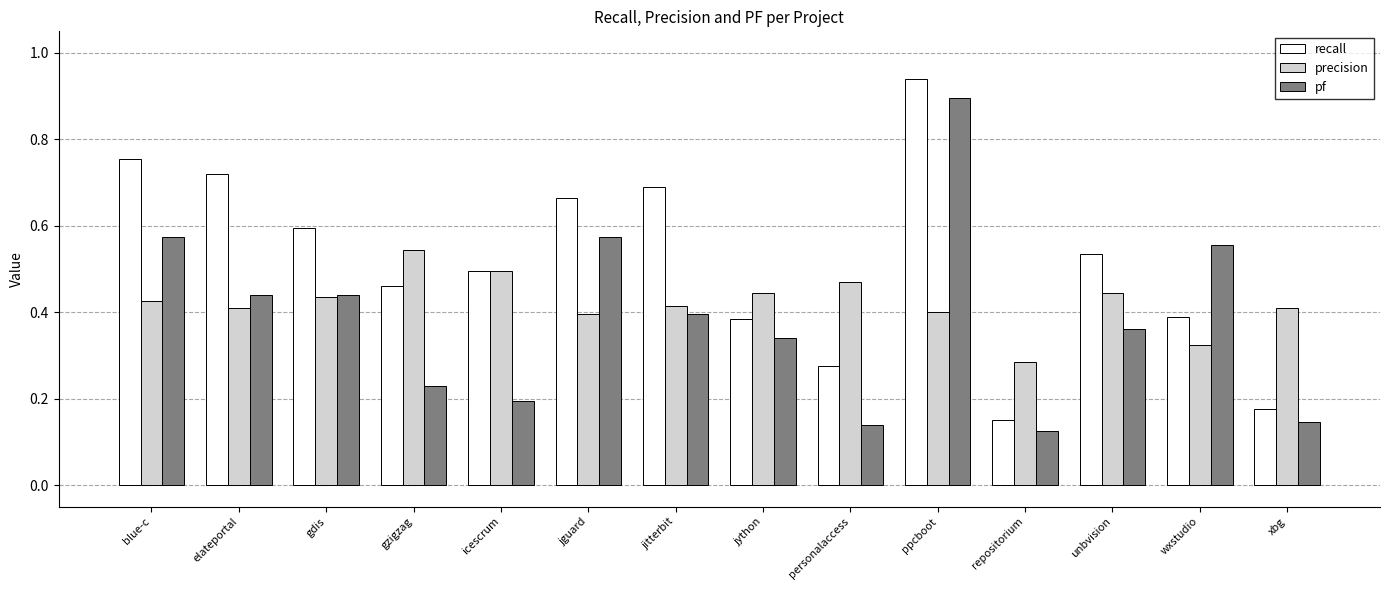

The pf series shows 0.2 at wxstudio. True or false?

False